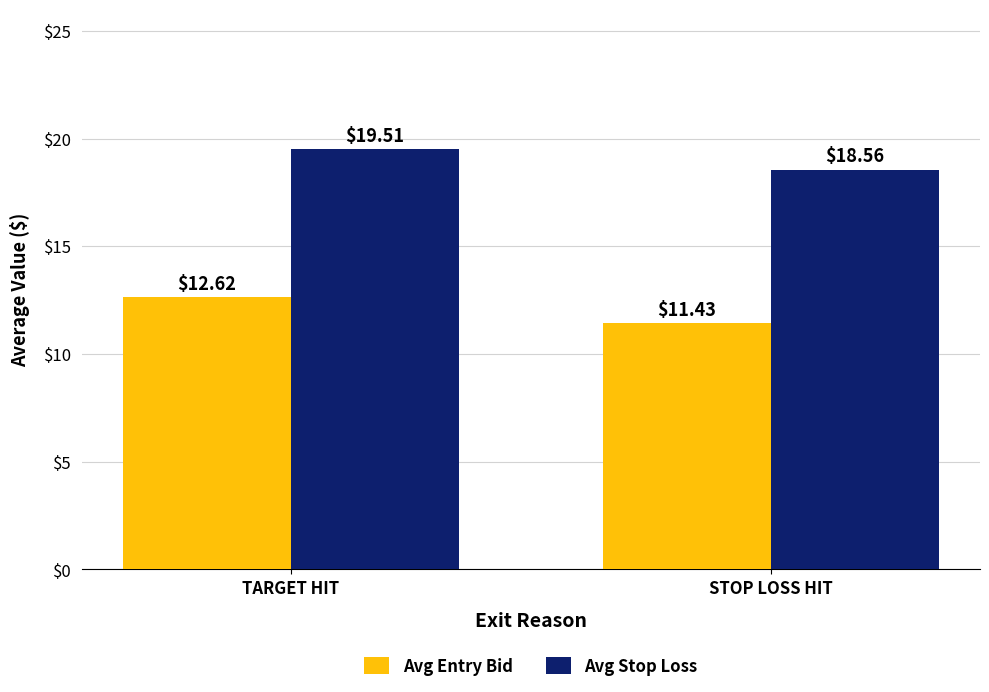

Are the bars horizontal?

No